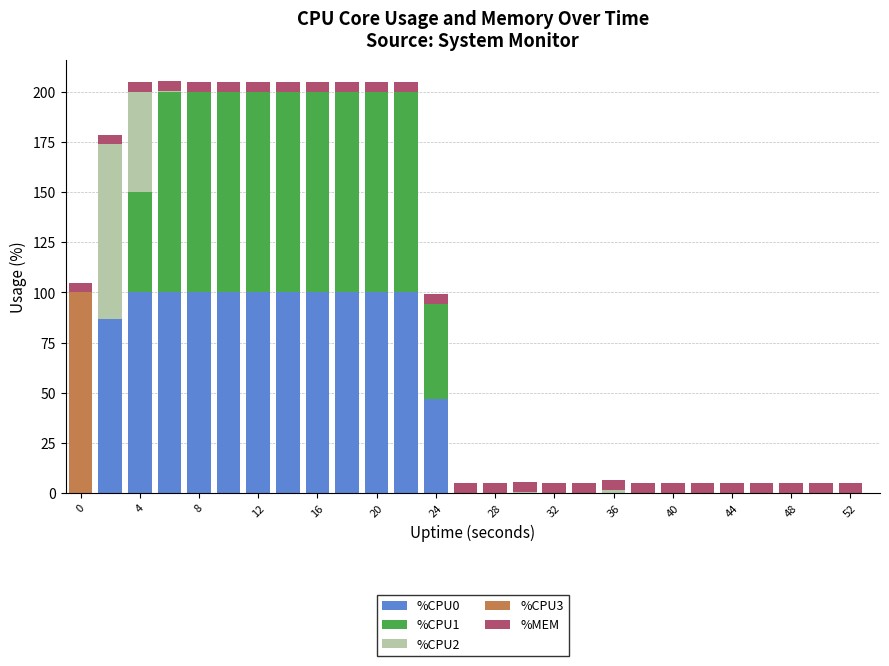

What is the sum of all %CPU0 values?

1133.9